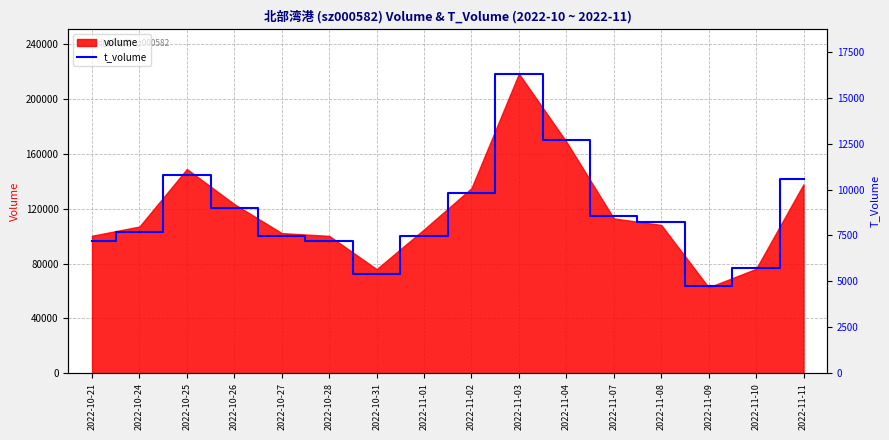

Reading left to right, what are all the values shown in this chart?

2022-10-21=7222	2022-10-24=7670	2022-10-25=10773	2022-10-26=9000	2022-10-27=7482	2022-10-28=7189	2022-10-31=5404	2022-11-01=7491	2022-11-02=9818	2022-11-03=16311	2022-11-04=12683	2022-11-07=8546	2022-11-08=8220	2022-11-09=4721	2022-11-10=5725	2022-11-11=10552